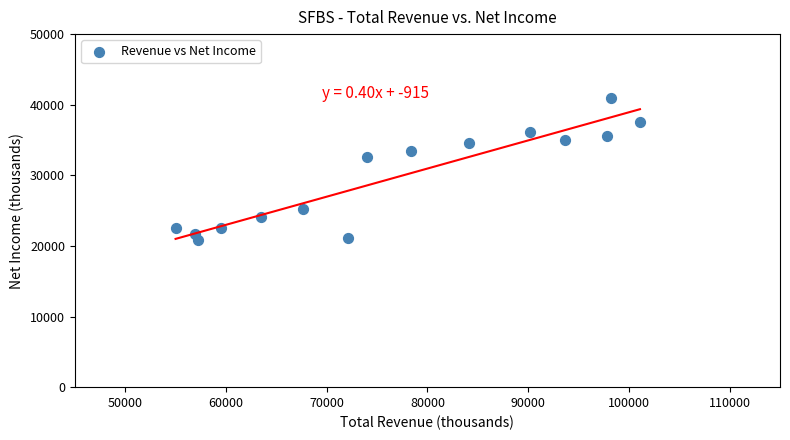

What is the range of X values (max minus min)?

46100